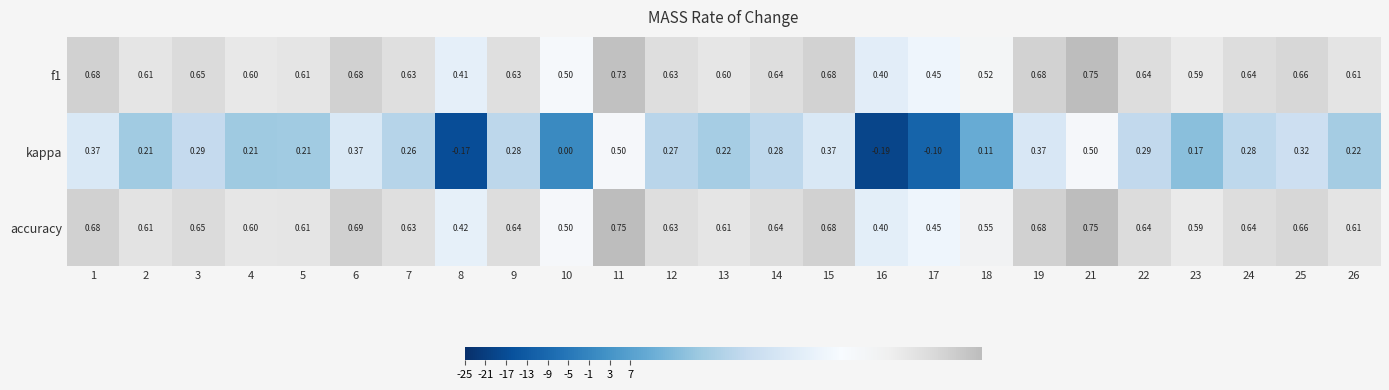

Between 7 and 9, which series saw the biggest shift?

kappa